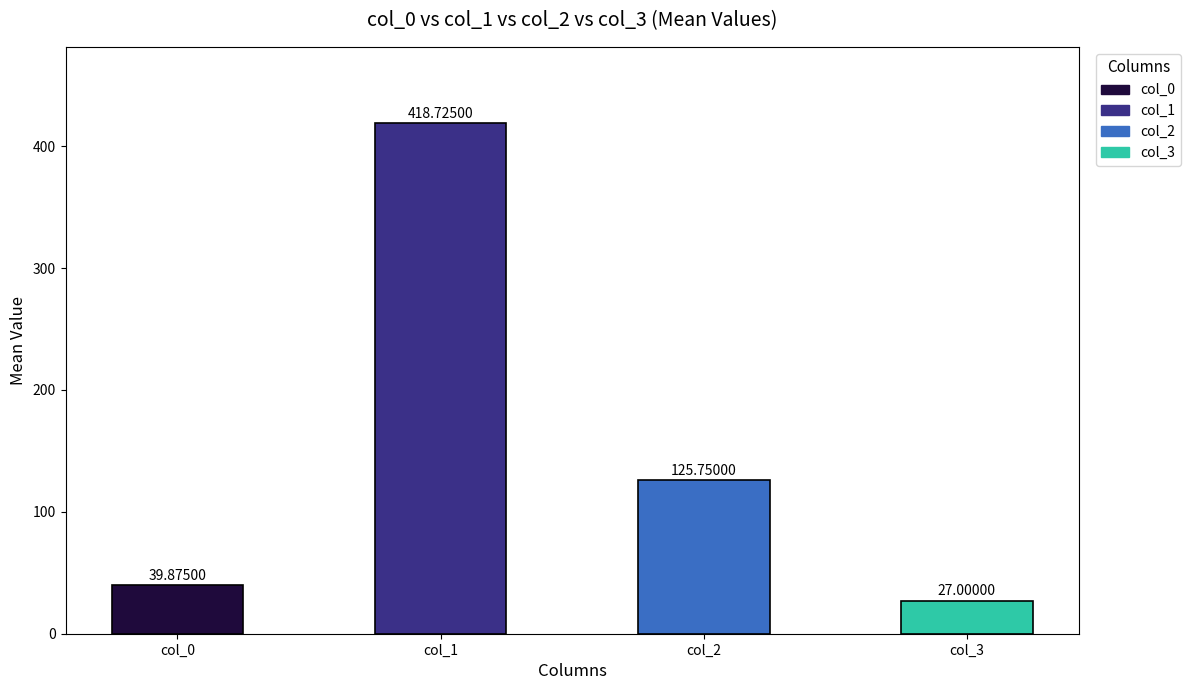

List the labels in order of value, smallest first.

col_3, col_0, col_2, col_1